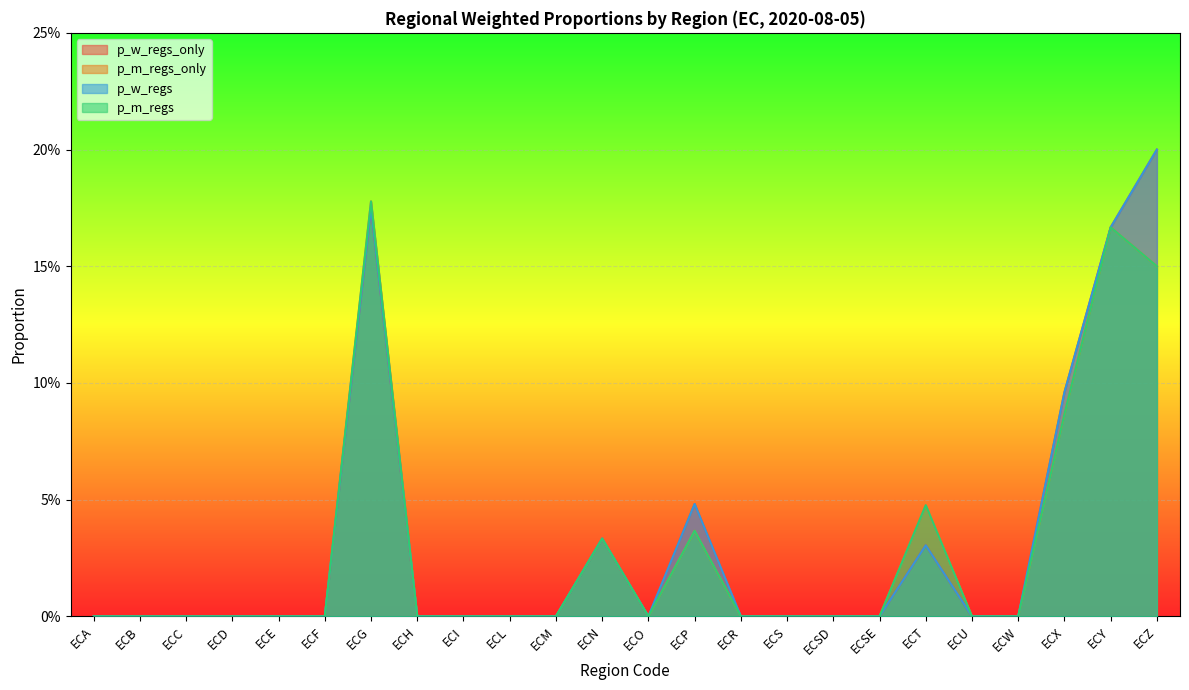

The value of p_w_regs at ECO is -0.1. True or false?

False